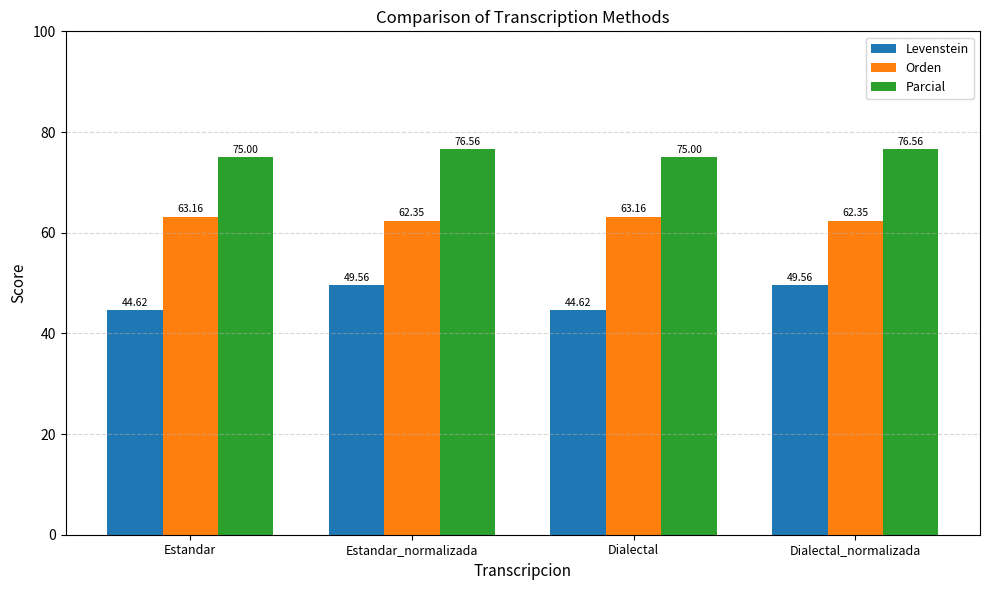

What is the label of the 1st bar from the left?

Estandar